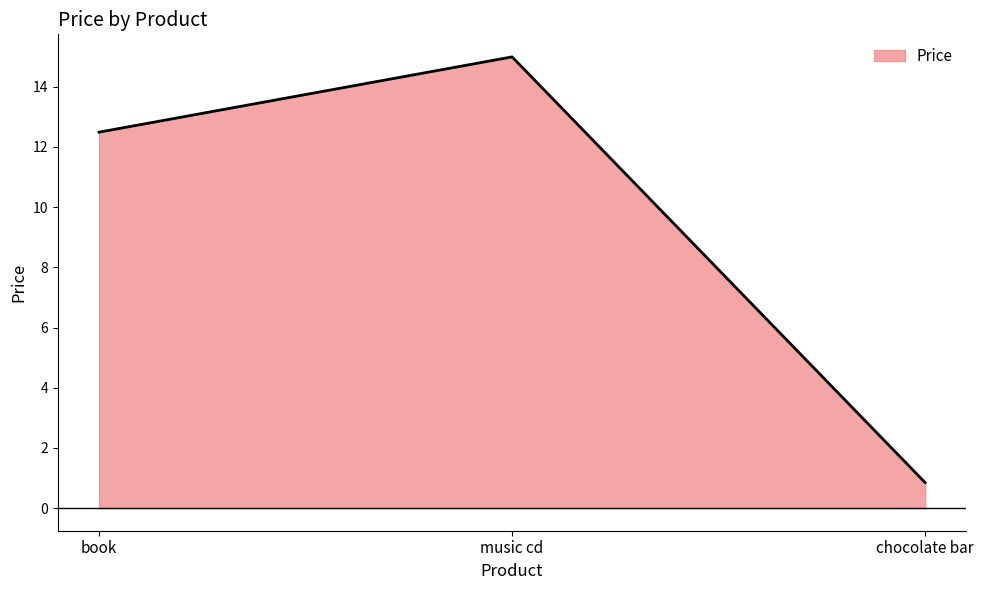

List the labels in order of value, smallest first.

chocolate bar, book, music cd